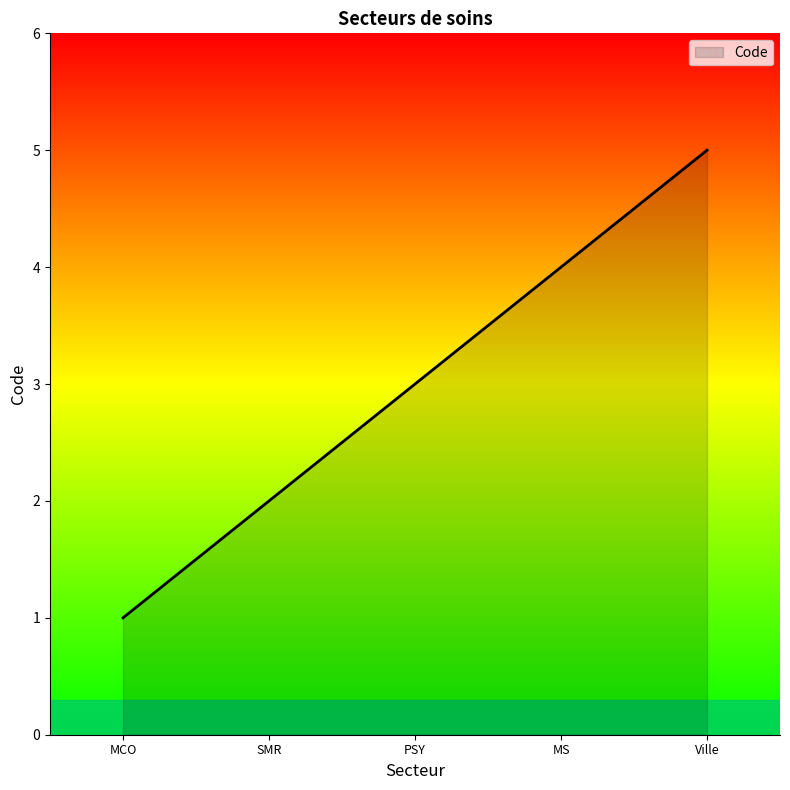

What is the change in value from MCO to Ville?

+4